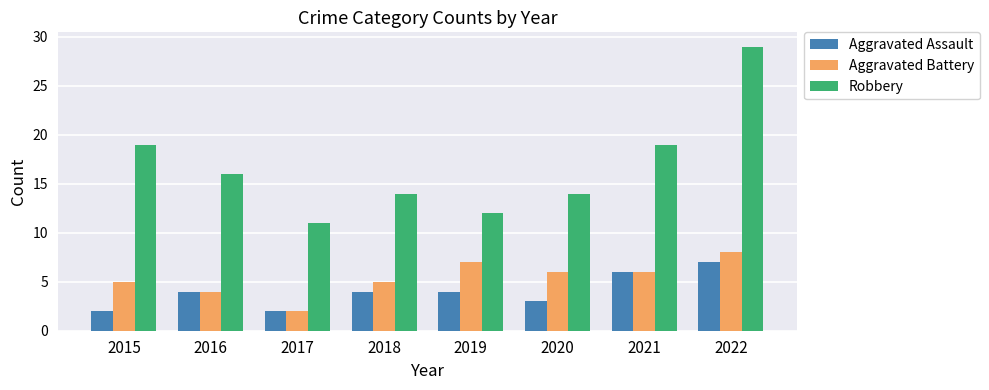

Reading right to left, transcribe all the data shown in this chart.

Aggravated Assault: 2022=7	2021=6	2020=3	2019=4	2018=4	2017=2	2016=4	2015=2
Aggravated Battery: 2022=8	2021=6	2020=6	2019=7	2018=5	2017=2	2016=4	2015=5
Robbery: 2022=29	2021=19	2020=14	2019=12	2018=14	2017=11	2016=16	2015=19